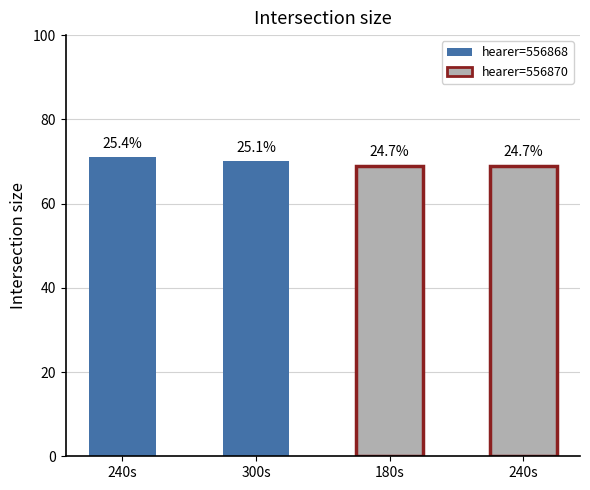

List the labels in order of value, largest first.

240, 300, 180, 240